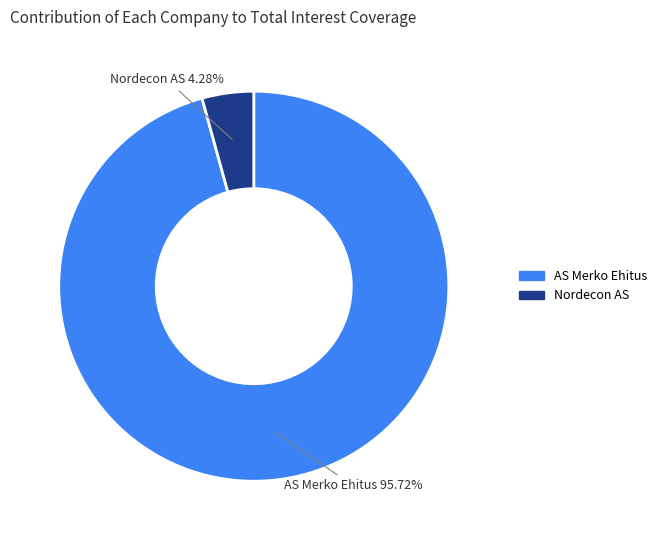

How many slices are in this pie chart?

2